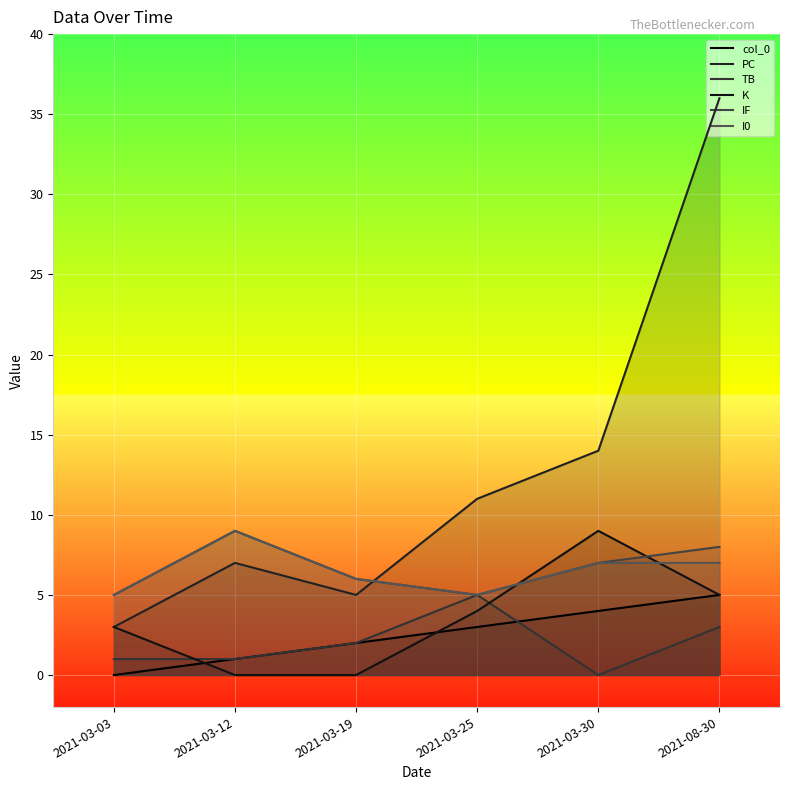

The value of I0 at 2021-08-30 is 7. True or false?

True